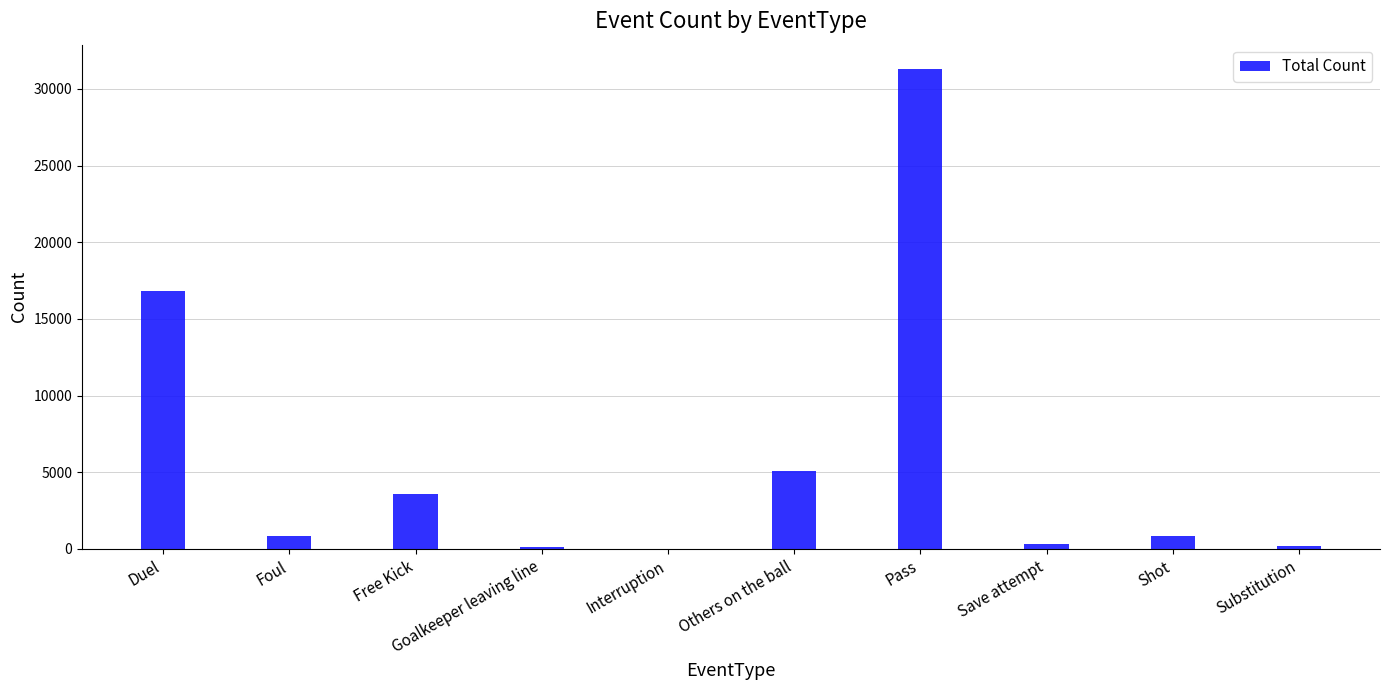

Where does the data first go above 850?

Duel